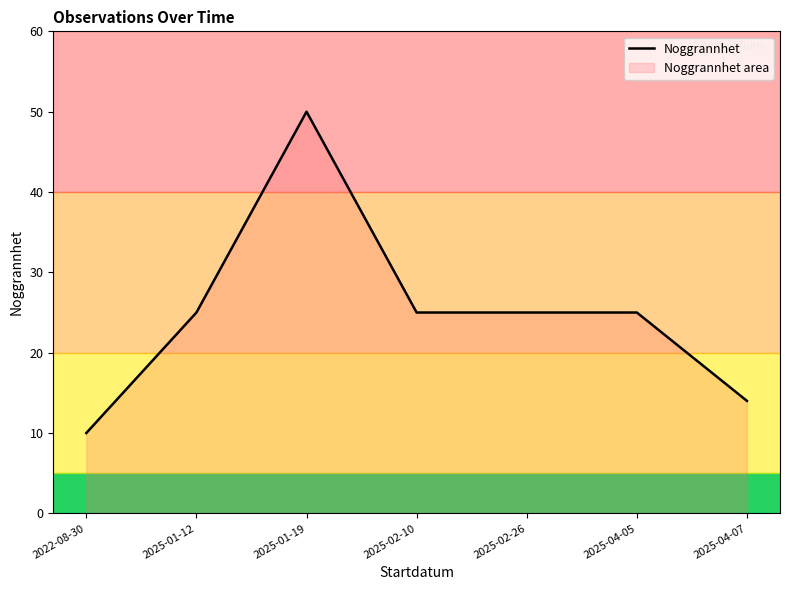

Reading left to right, what are all the values shown in this chart?

2022-08-30=10	2025-01-12=25	2025-01-19=50	2025-02-10=25	2025-02-26=25	2025-04-05=25	2025-04-07=14